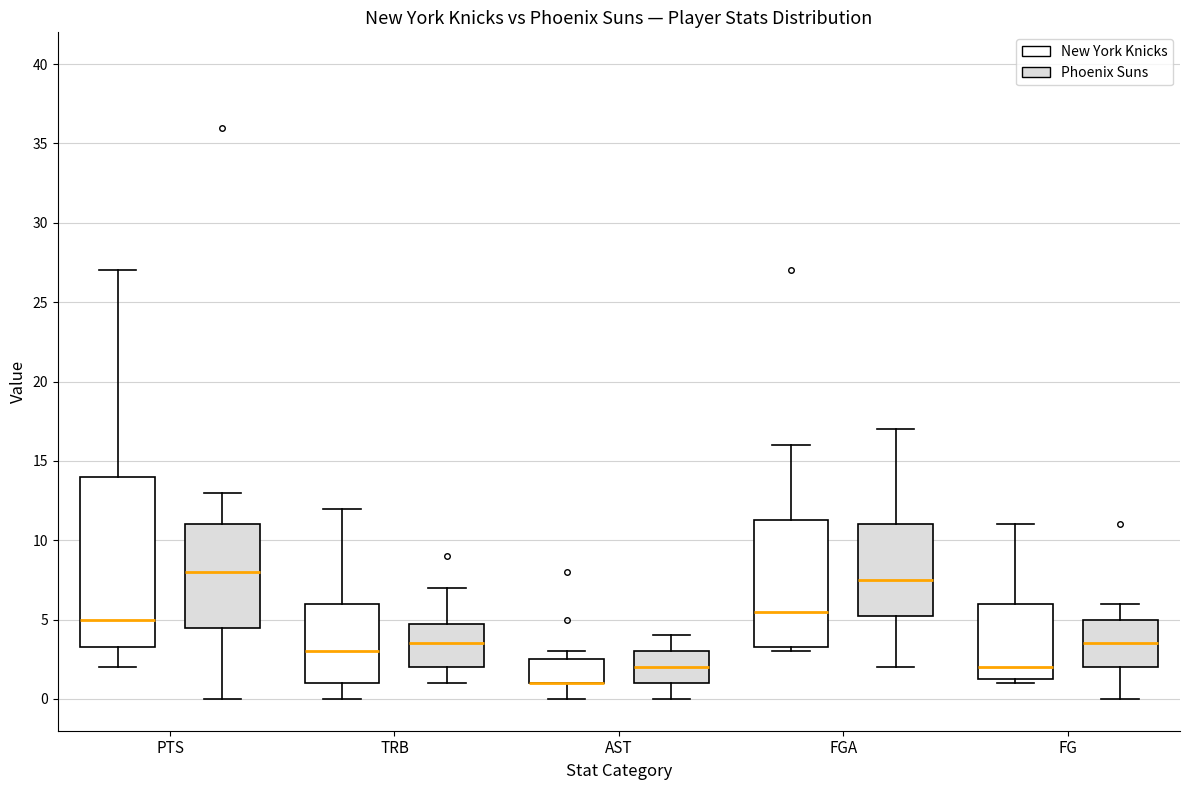

Reading left to right, read every box against the y-axis: the position of its median line, the range the box covers, and the ends of its whiskers. The values are not printed on the chart, so give them approximately, as read against the axis.

PTS (New York Knicks): median 5.0, box 3.5 to 14.0, whiskers 2.0 to 27.0
PTS (Phoenix Suns): median 8.0, box 4.5 to 11.0, whiskers 0.0 to 13.0
TRB (New York Knicks): median 3.0, box 1.0 to 6.0, whiskers 0.0 to 12.0
TRB (Phoenix Suns): median 3.5, box 2.0 to 5.0, whiskers 1.0 to 7.0
AST (New York Knicks): median 1.0 (drawn on the box's lower edge), box 1.0 to 2.5, whiskers 0.0 to 3.0
AST (Phoenix Suns): median 2.0, box 1.0 to 3.0, whiskers 0.0 to 4.0
FGA (New York Knicks): median 5.5, box 3.5 to 11.5, whiskers 3.0 to 16.0
FGA (Phoenix Suns): median 7.5, box 5.5 to 11.0, whiskers 2.0 to 17.0
FG (New York Knicks): median 2.0, box 1.5 to 6.0, whiskers 1.0 to 11.0
FG (Phoenix Suns): median 3.5, box 2.0 to 5.0, whiskers 0.0 to 6.0